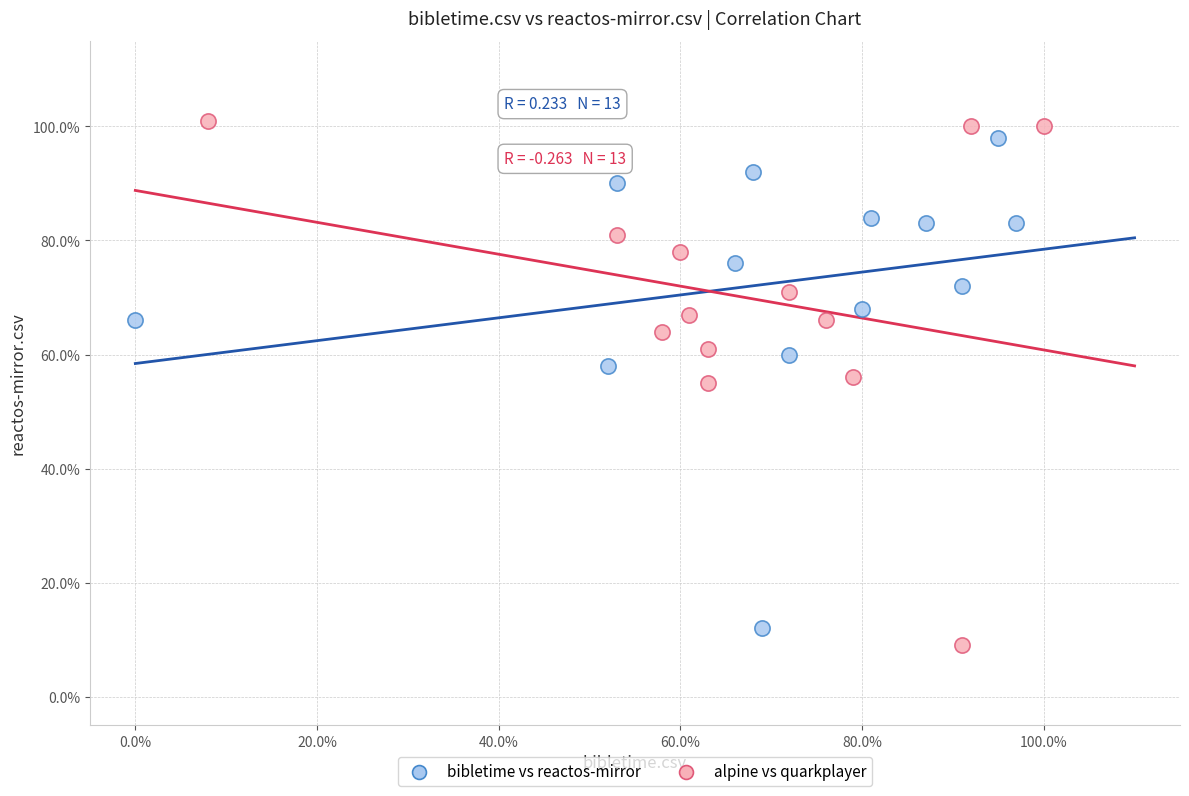

Which series contains the highest Y value?

alpine vs quarkplayer